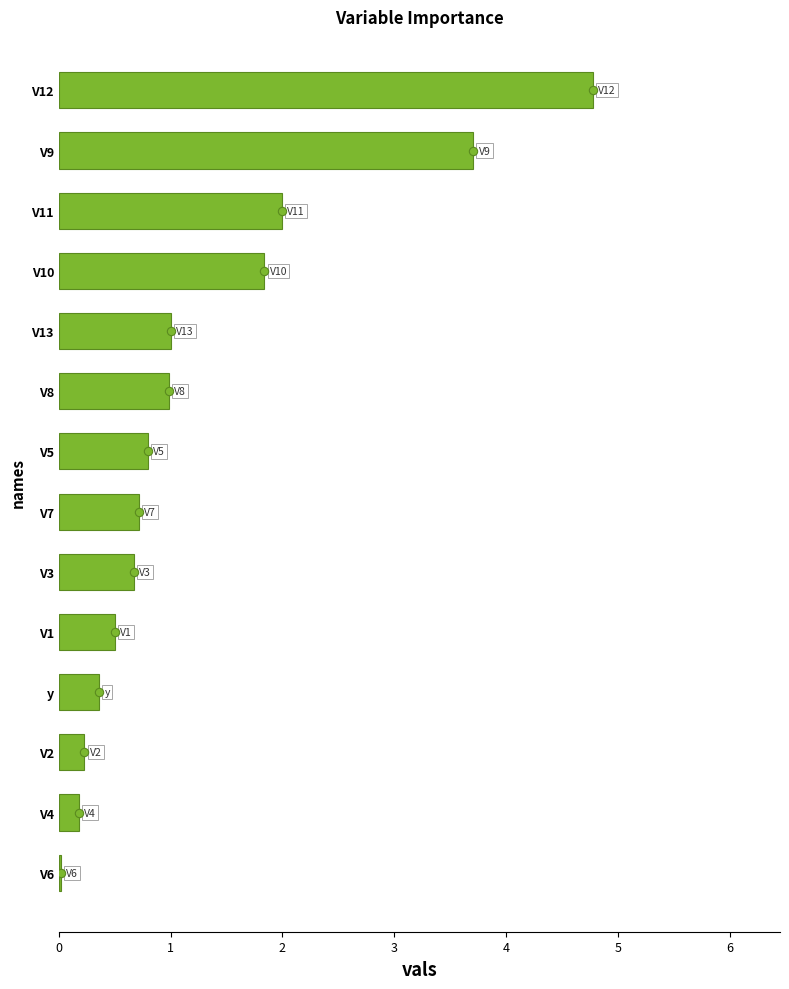

What is the greatest value displayed?

4.8